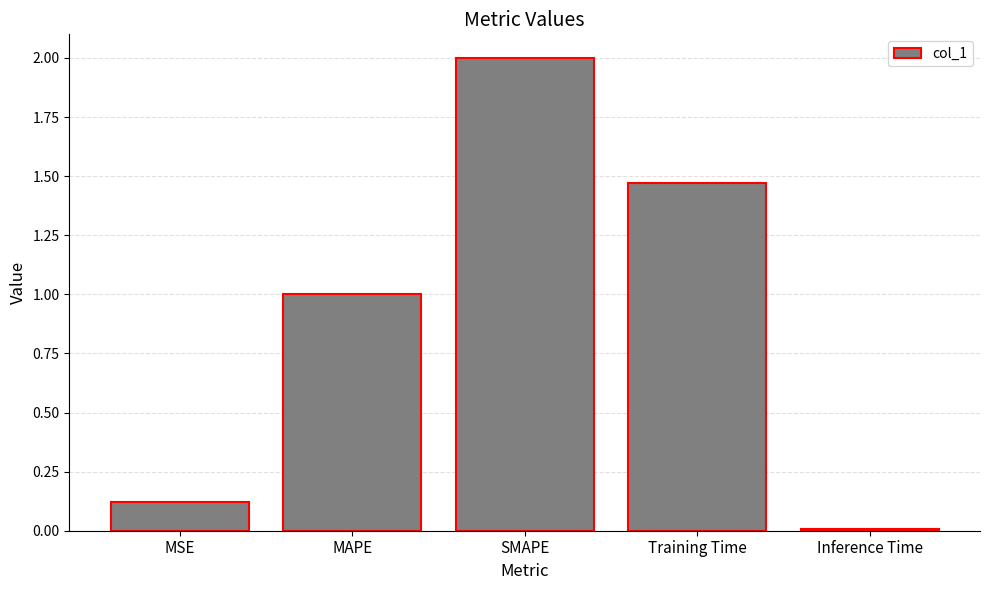

What position from the right is Training Time?

2